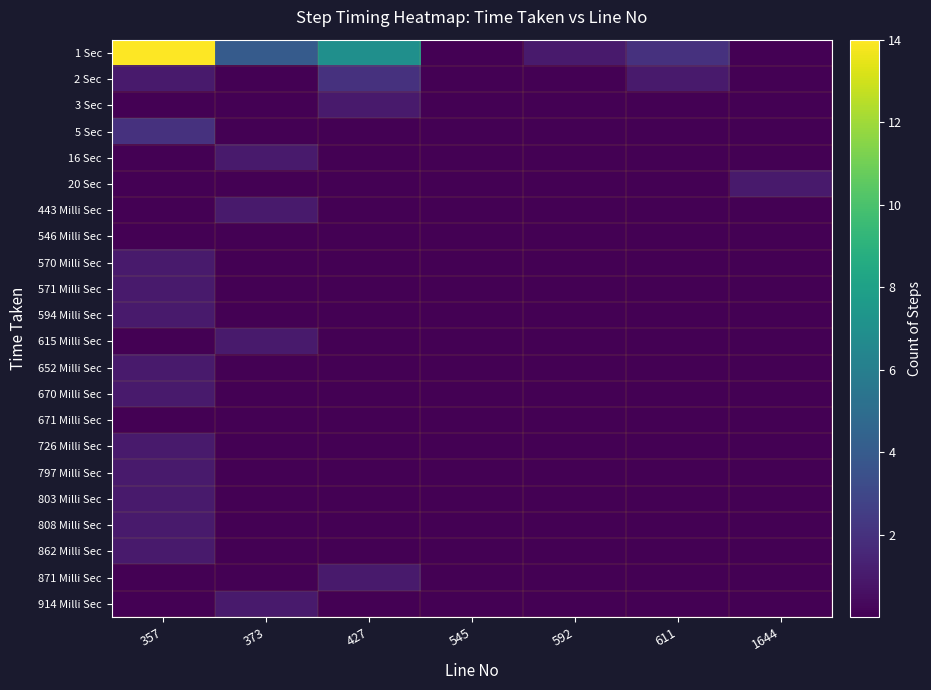

At 373, list the series in order from largest to smallest.

1 Sec, 16 Sec, 443 Milli Sec, 615 Milli Sec, 914 Milli Sec, 2 Sec, 3 Sec, 5 Sec, 20 Sec, 546 Milli Sec, 570 Milli Sec, 571 Milli Sec, 594 Milli Sec, 652 Milli Sec, 670 Milli Sec, 671 Milli Sec, 726 Milli Sec, 797 Milli Sec, 803 Milli Sec, 808 Milli Sec, 862 Milli Sec, 871 Milli Sec